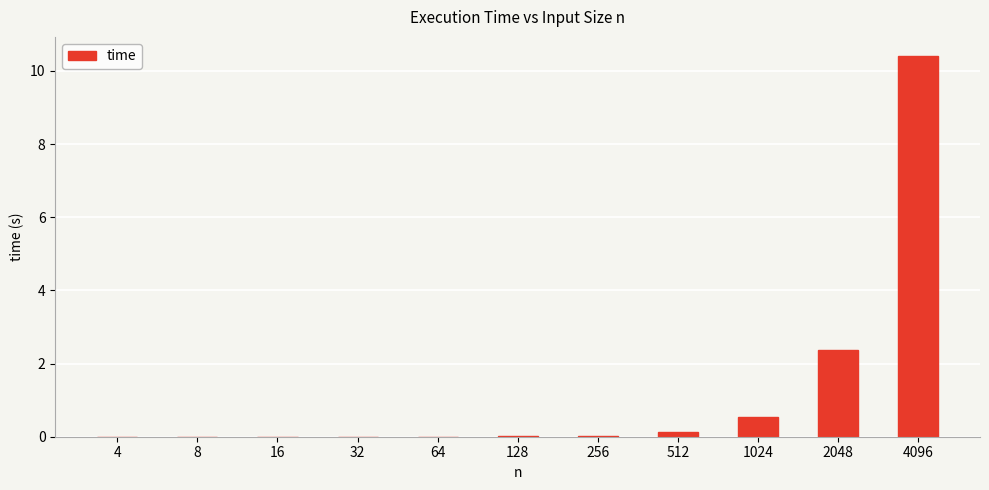

Where is the data nearest to the value 5?

2048